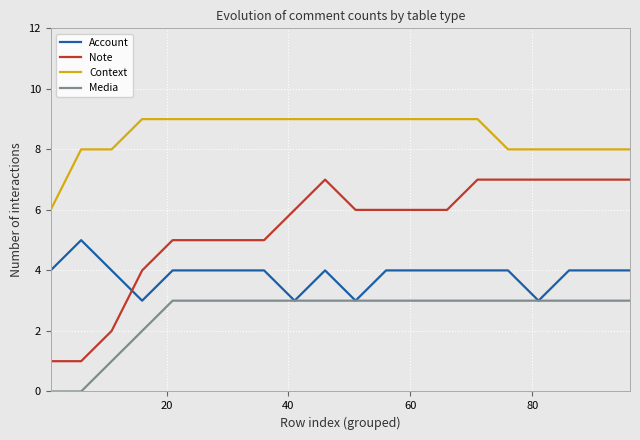

Count the number of data series in this chart.

4